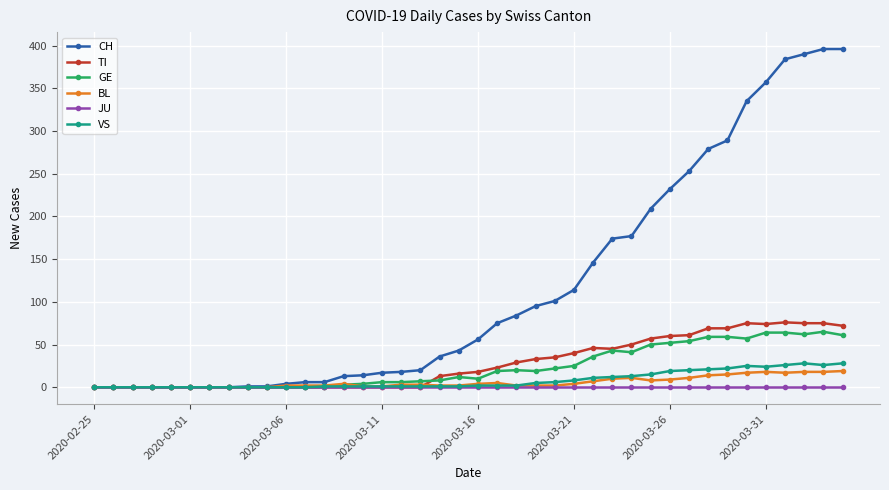

Which series has the largest total across all categories?

CH